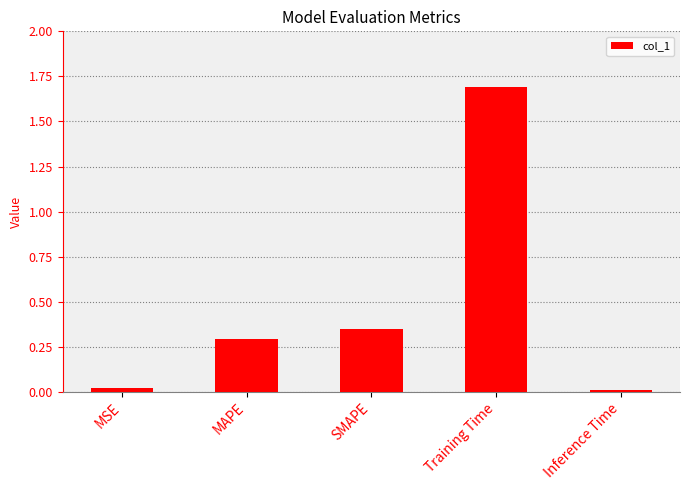

What is the difference between the values at MAPE and Training Time?

1.4